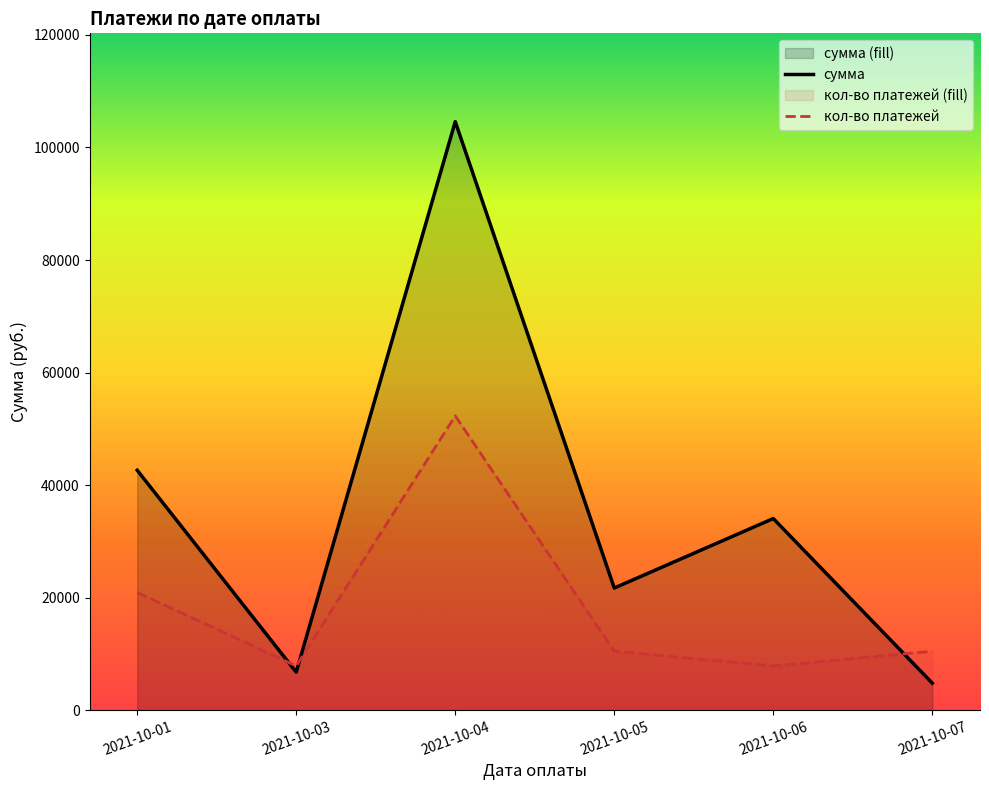

Count the number of categories in the chart.

6